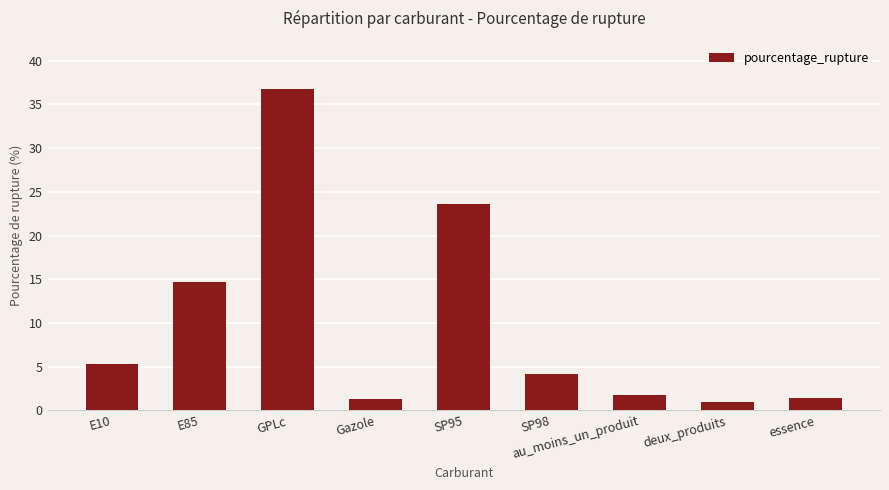

Which category has the lowest value across all series?

deux_produits